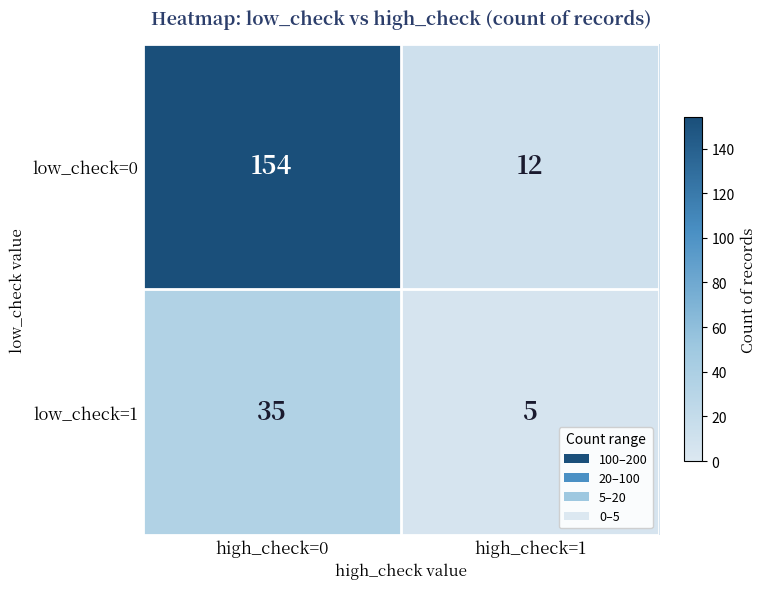

What is the difference between the maximum and minimum values in the low_check=1 series?

30